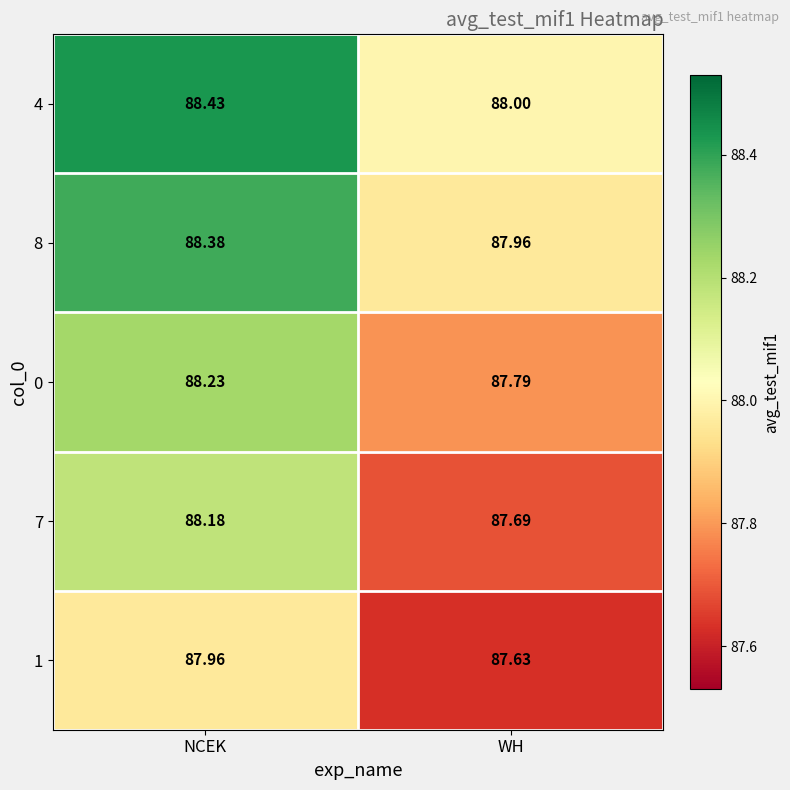

Where is 4 nearest to the value 88?

WH